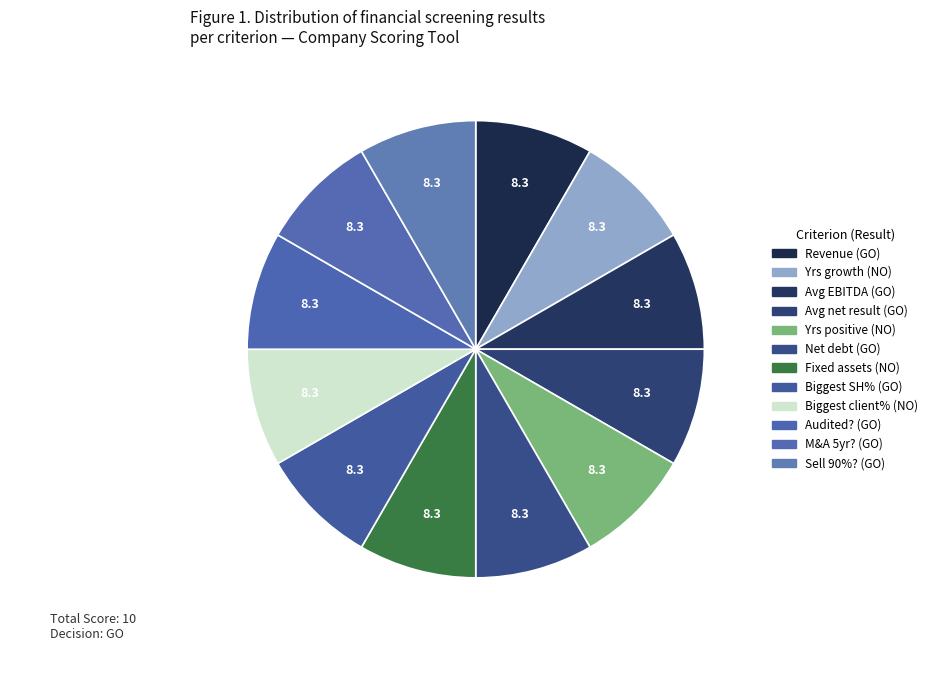

How many segments does this pie chart have?

12